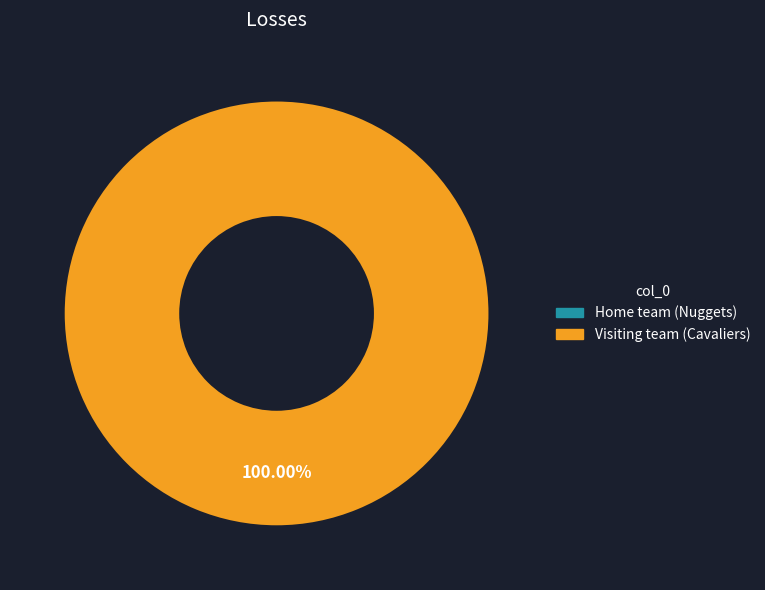

True or false: Home team (Nuggets) accounts for 0% of the total.

True